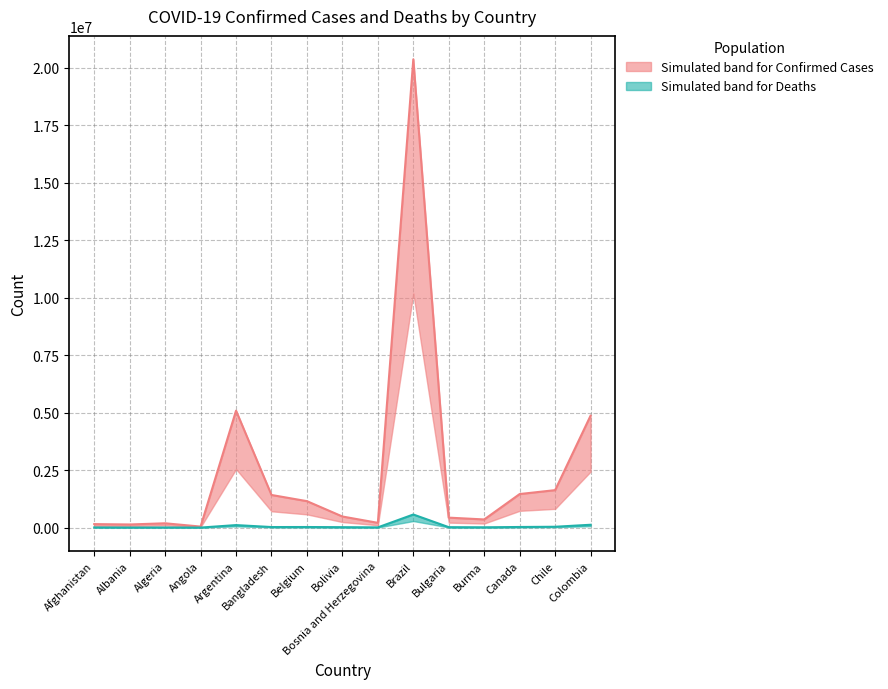

Between Belgium and Chile, which series saw the biggest shift?

Confirmed median